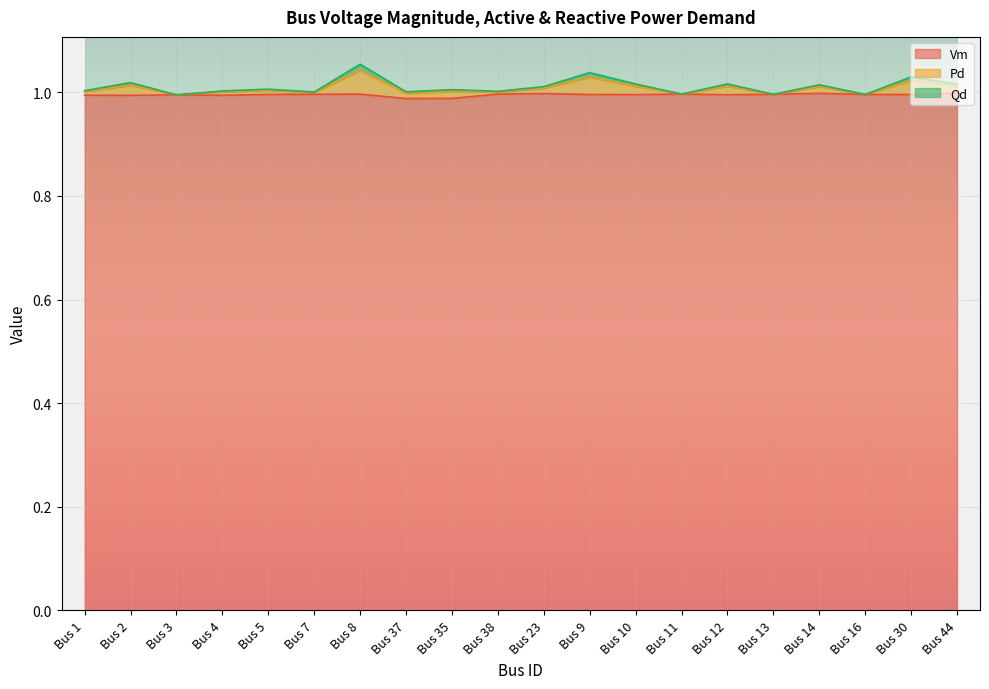

Count the number of categories in the chart.

20